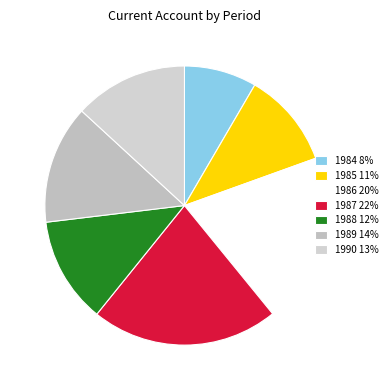

Rank the categories by value from highest to lowest.

1987, 1986, 1989, 1990, 1988, 1985, 1984